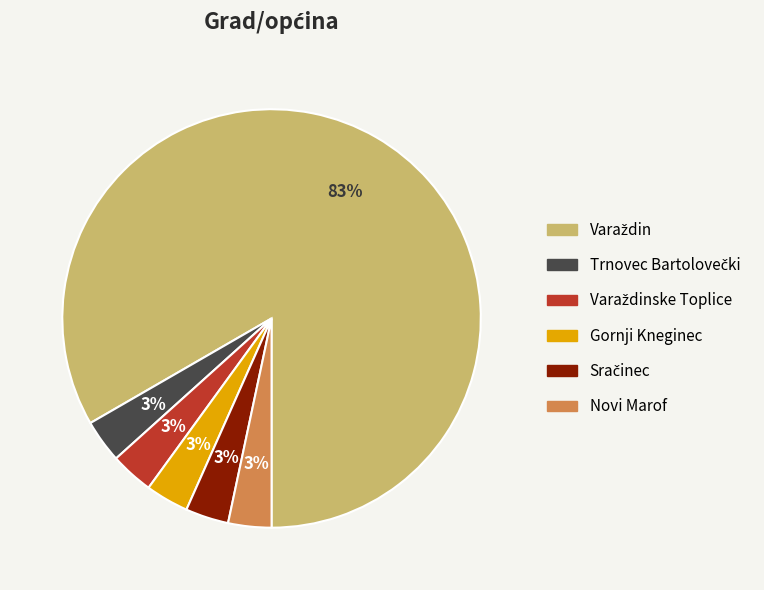

To the nearest percent, what is the average slice percentage?

17%